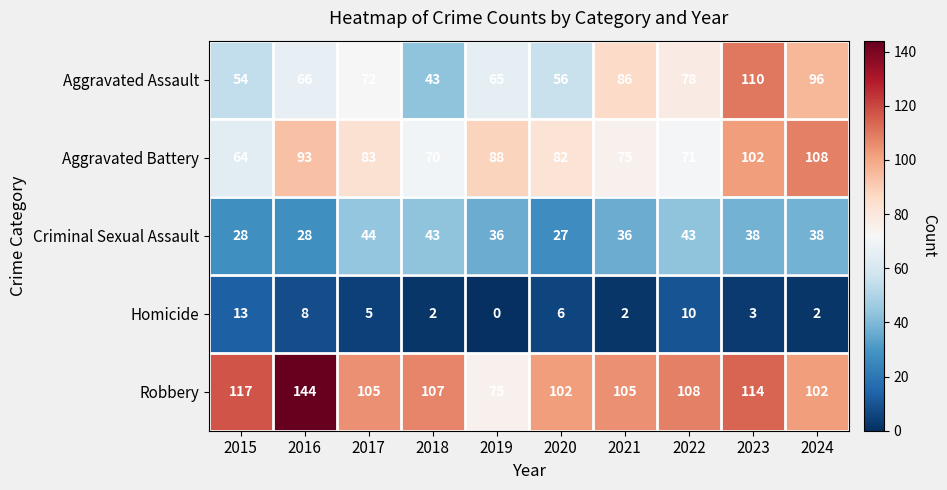

The value of Aggravated Battery at 2019 is 18. True or false?

False